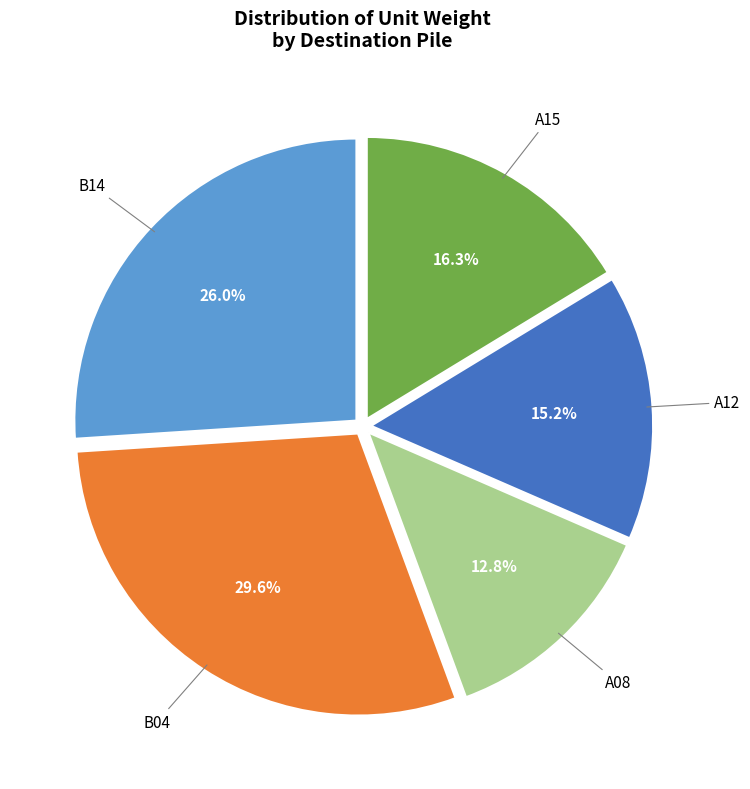

To the nearest percent, what percentage of the pie is A12?

15%